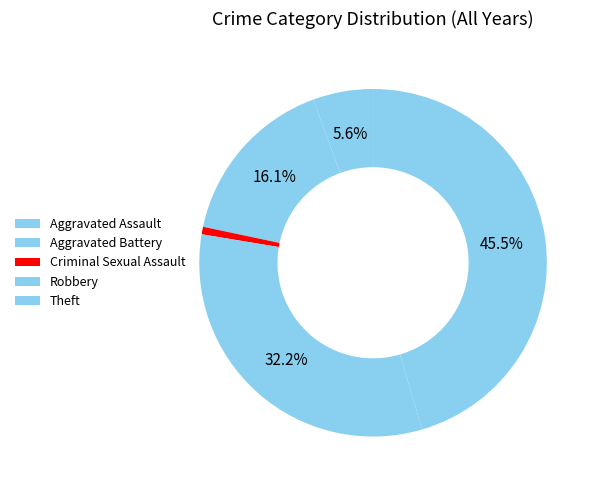

Count the number of slices in the pie.

5